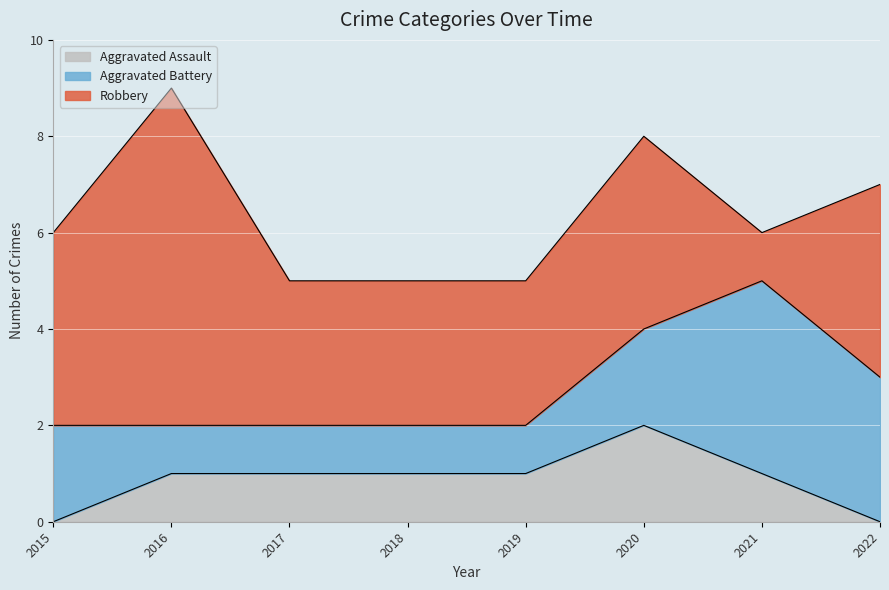

Is it true that Robbery equals 1 at 2019?

False